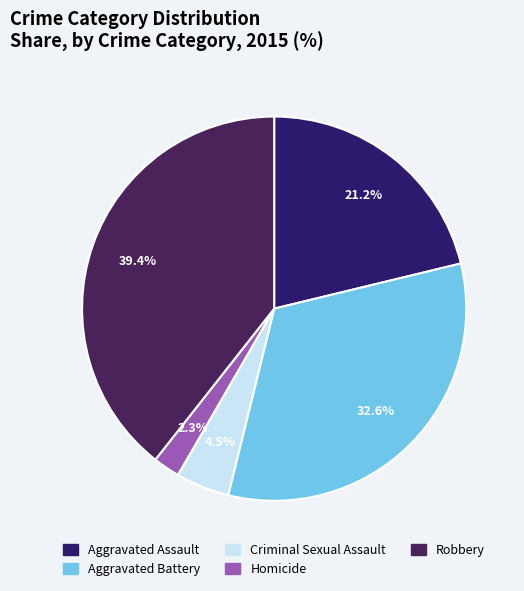

The Aggravated Battery slice represents 23% of the pie. True or false?

False